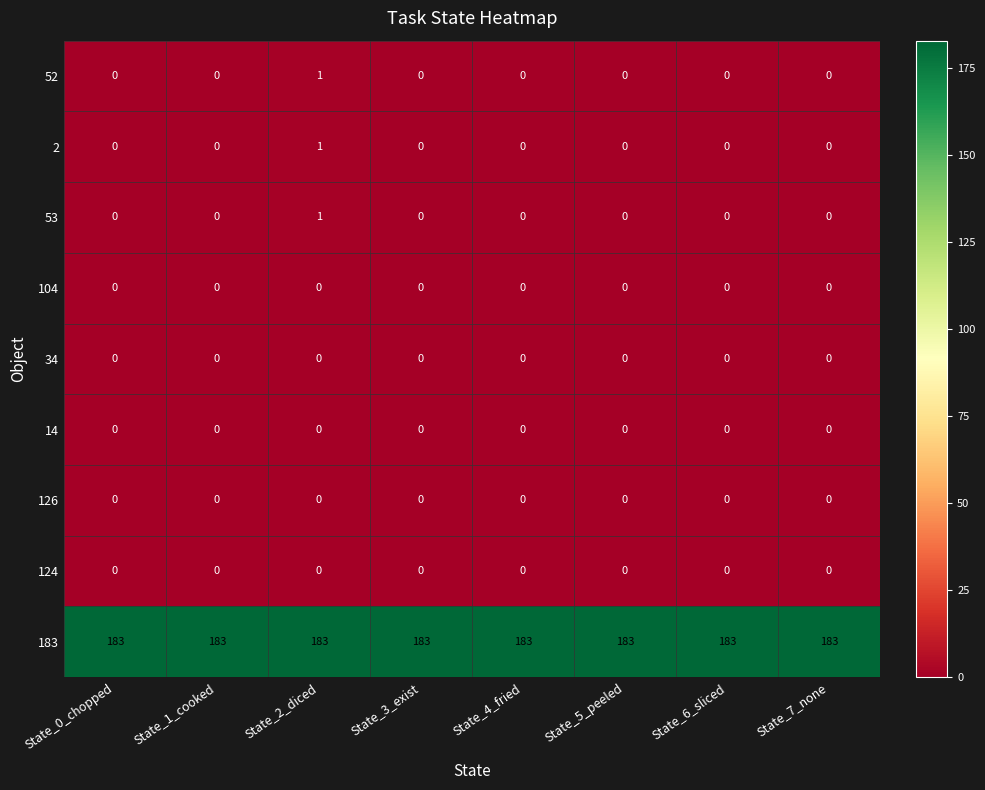

What is the difference between the highest and lowest values at State_0_chopped?

183